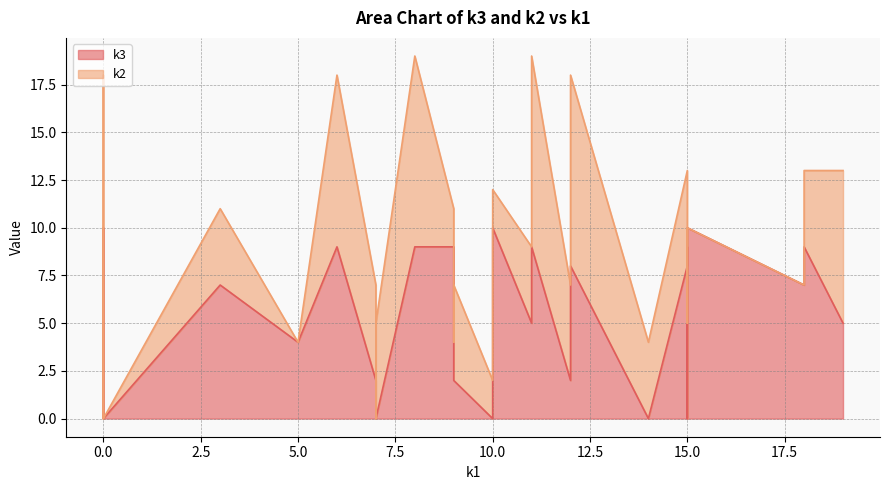

How many lines are shown in the chart?

2